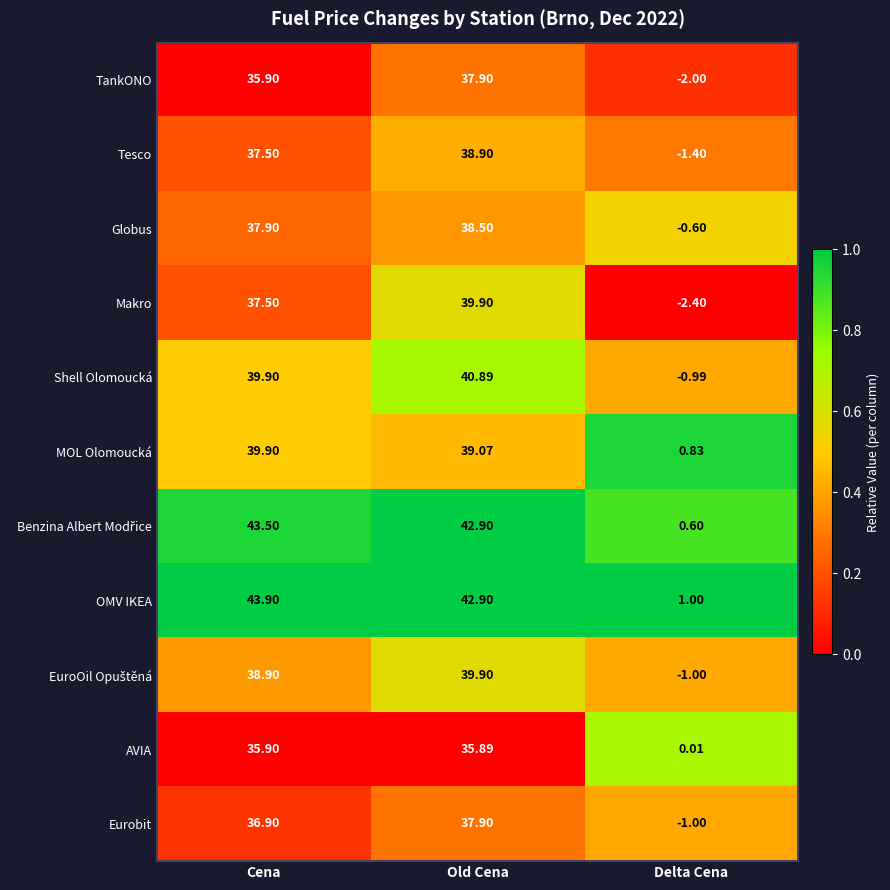

Rank the categories by TankONO value from lowest to highest.

Delta Cena, Cena, Old Cena